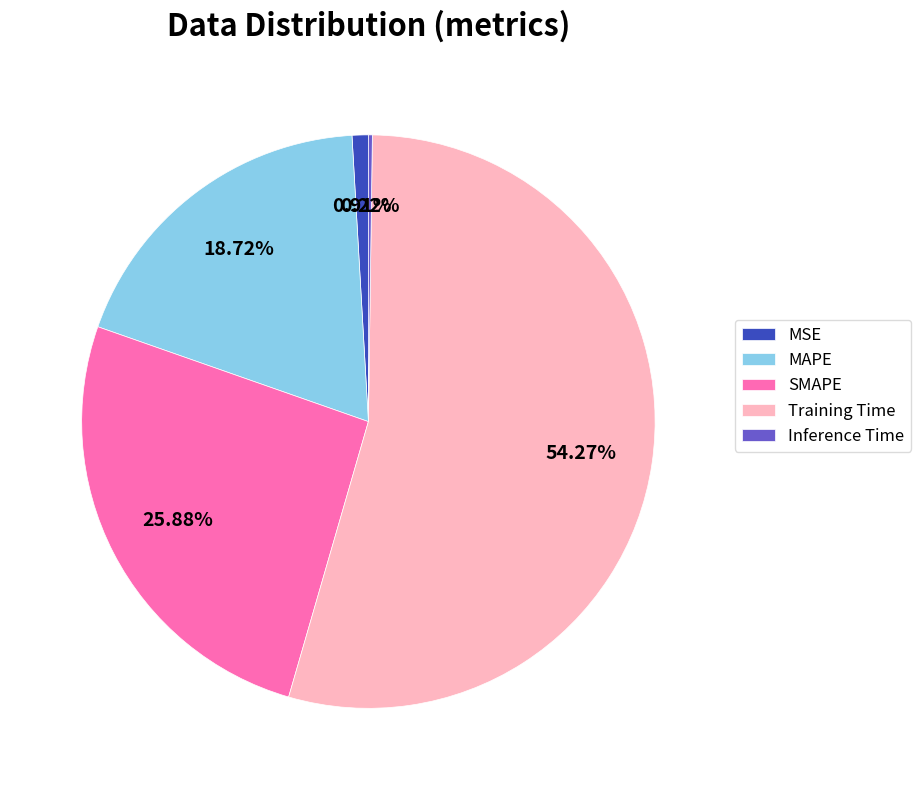

Do Training Time and MAPE together represent more than half of the pie?

Yes